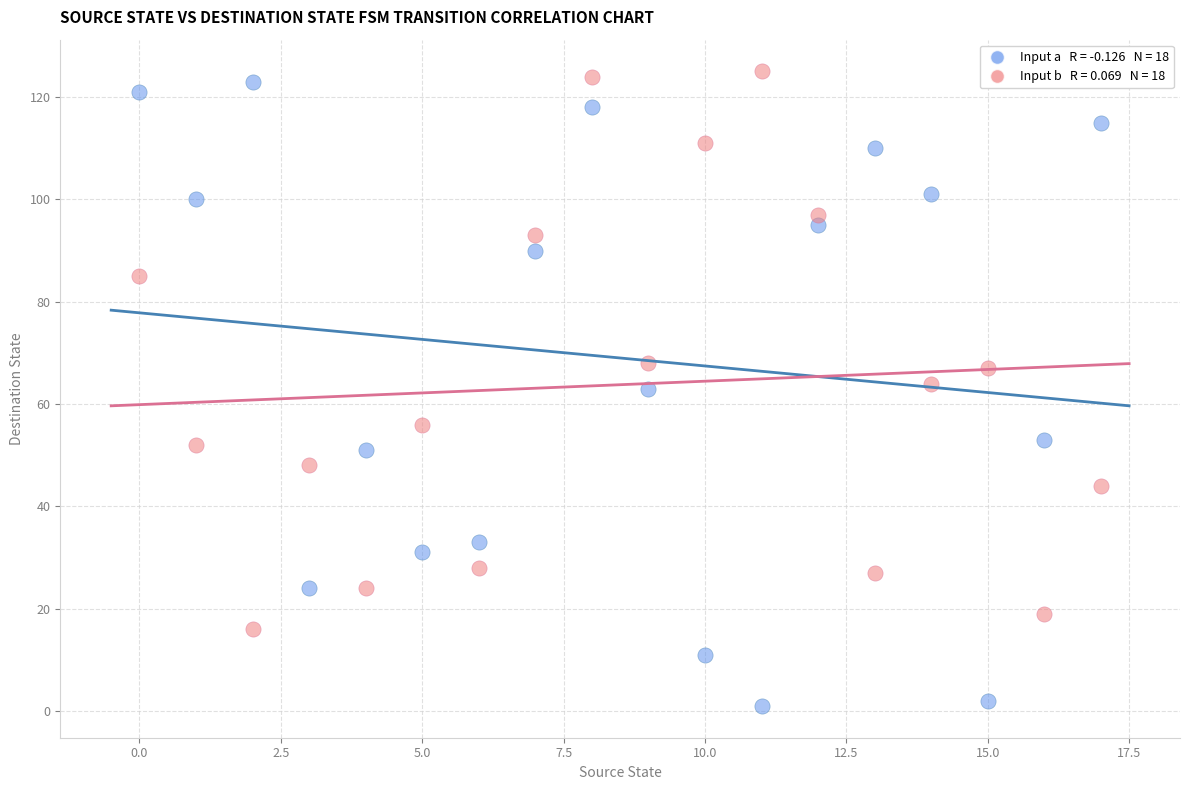

Across all data points, what is the range of Y values (max minus min)?

124